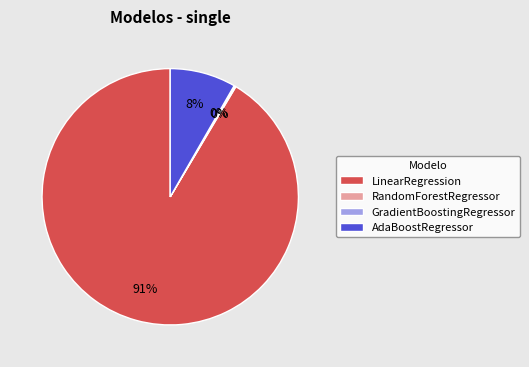

Is it true that LinearRegression is 80% of the pie?

False